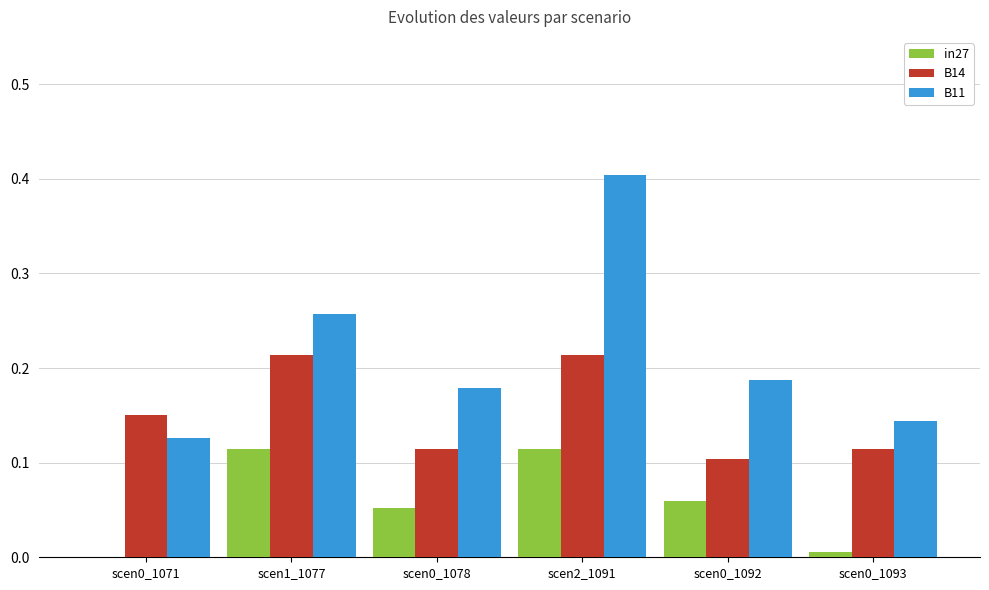

At which category is the sum across all series the highest?

scen2_1091